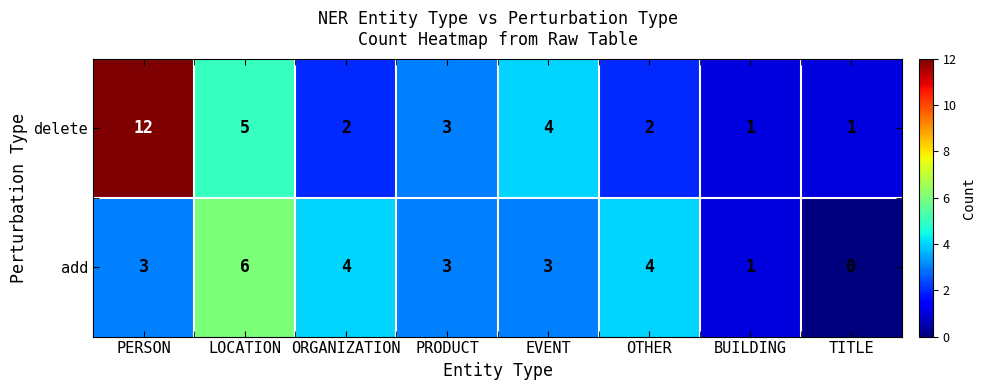

How many data points does each series have?

8